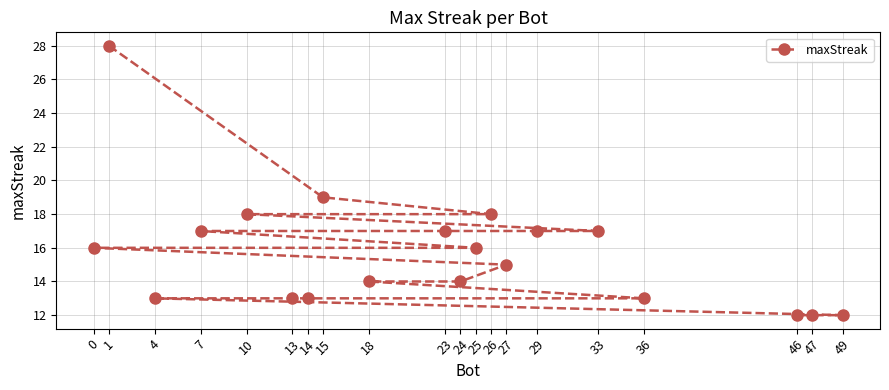

What is the value of the 6th point from the left?

13